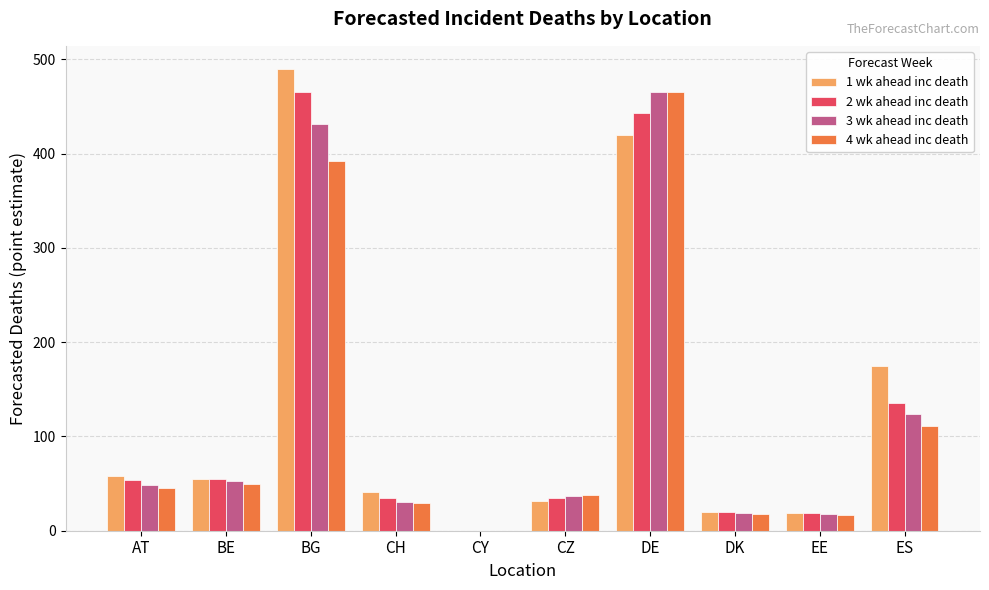

What is the sum of the 2 wk ahead inc death values at ES and DE?

579